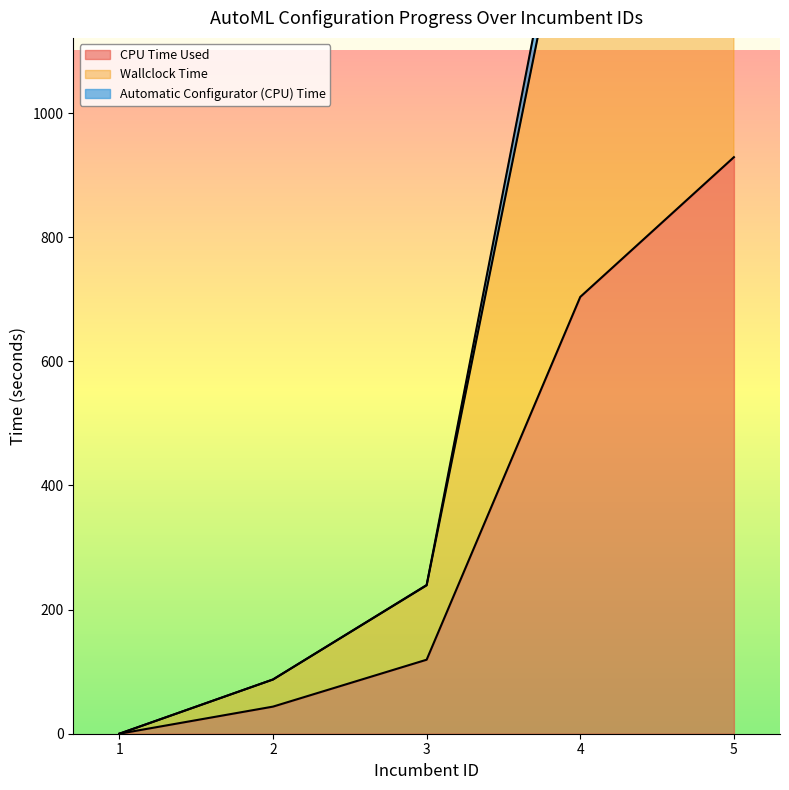

Rank the series by their maximum value, from highest to lowest.

Wallclock Time, Automatic Configurator (CPU) Time, CPU Time Used